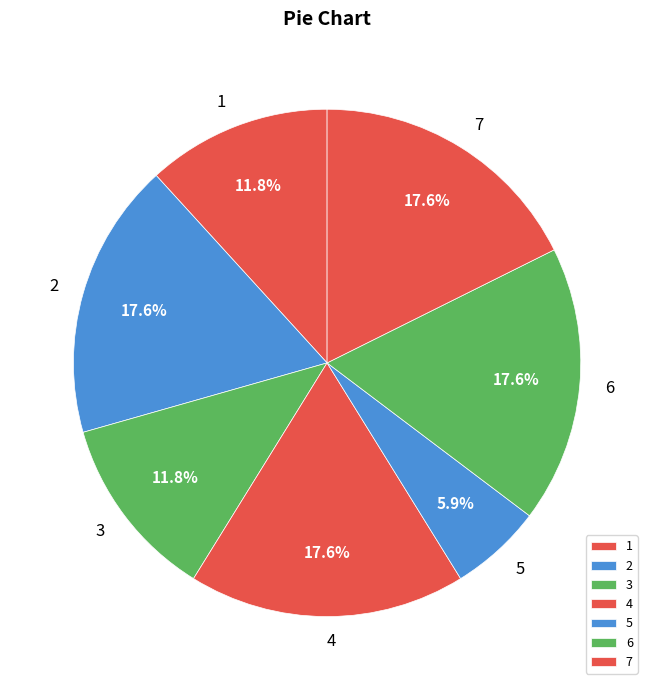

Which slice is the smallest?

5